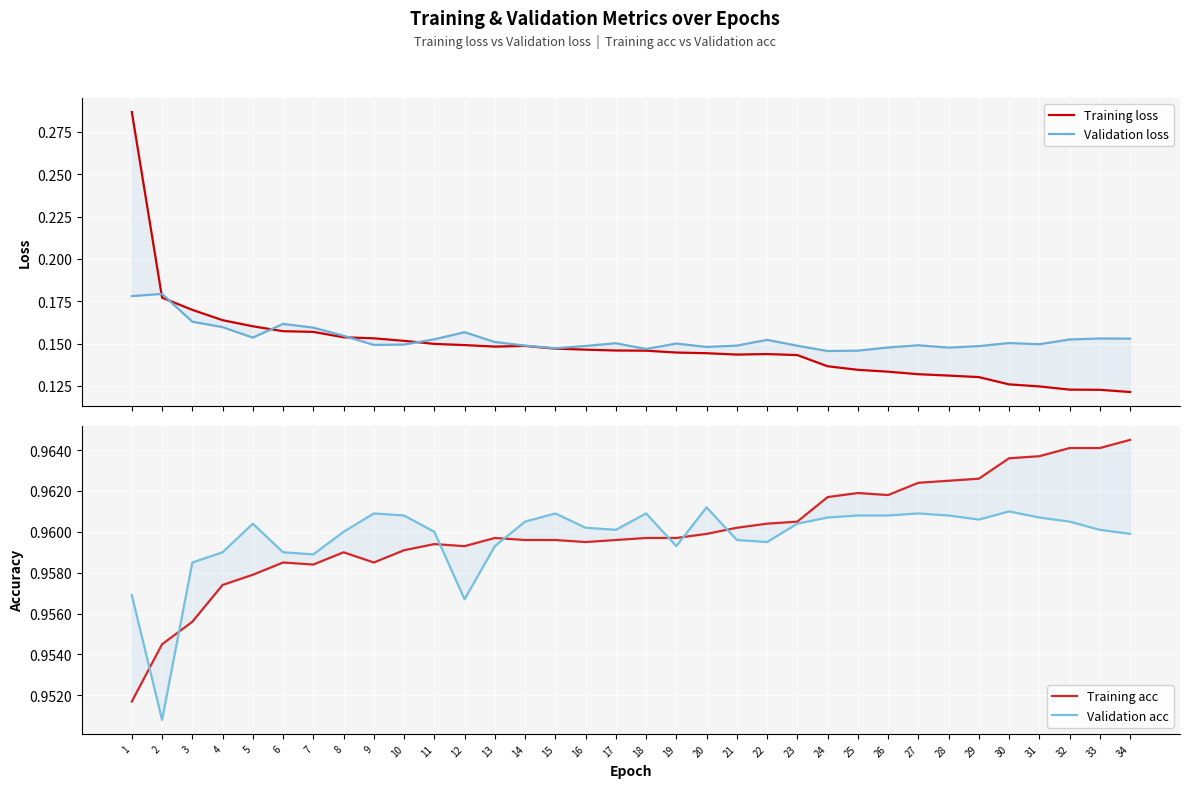

Is it true that Training acc equals 1.0 at 21?

True